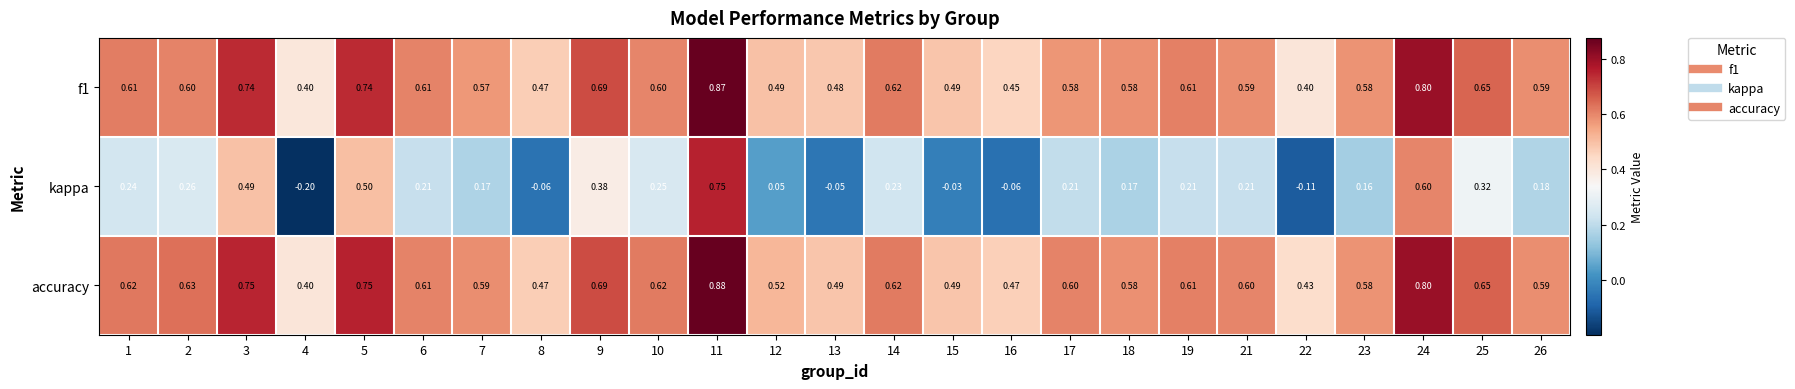

Which series has the largest total across all categories?

accuracy